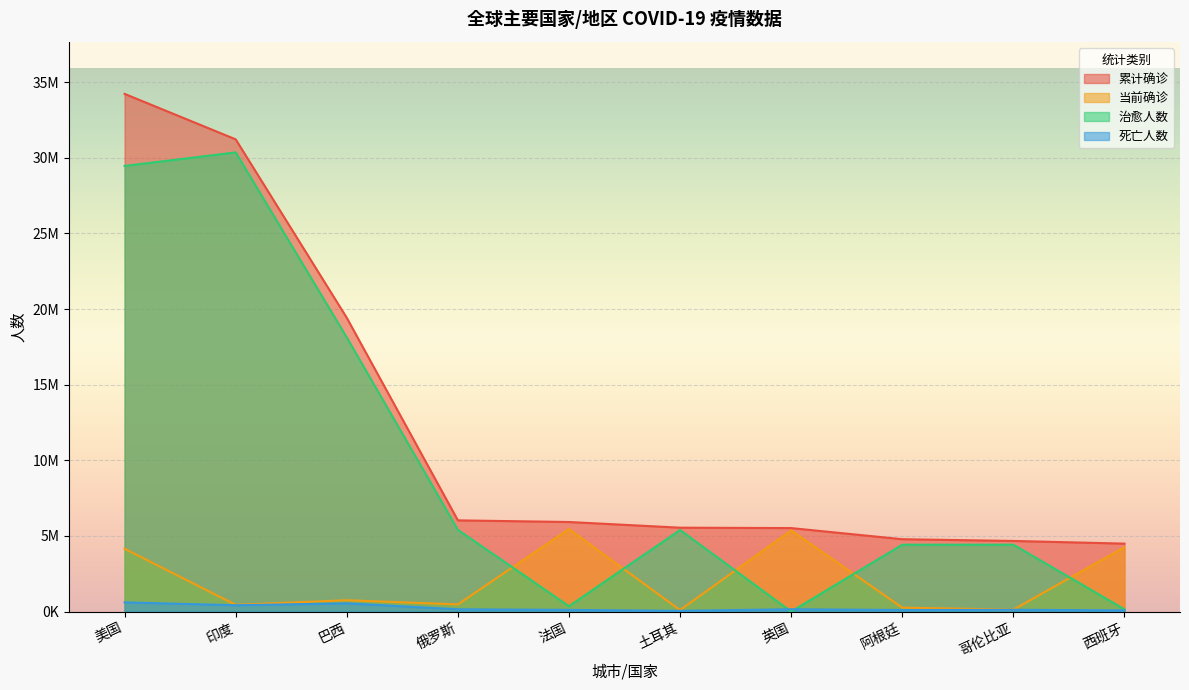

Reading right to left, transcribe all the data shown in this chart.

累计确诊: 4492066	4668750	4784219	5519606	5546166	5921696	6030240	19419437	31216337	34222360
当前确诊: 4259608	128753	260843	5366461	100216	5456772	474738	750636	444147	4154118
治愈人数: 150376	4422866	4420995	539	5395300	353370	5404797	18124621	30353710	29458403
死亡人数: 82082	117131	102381	152606	50650	111554	150705	544180	418480	609839